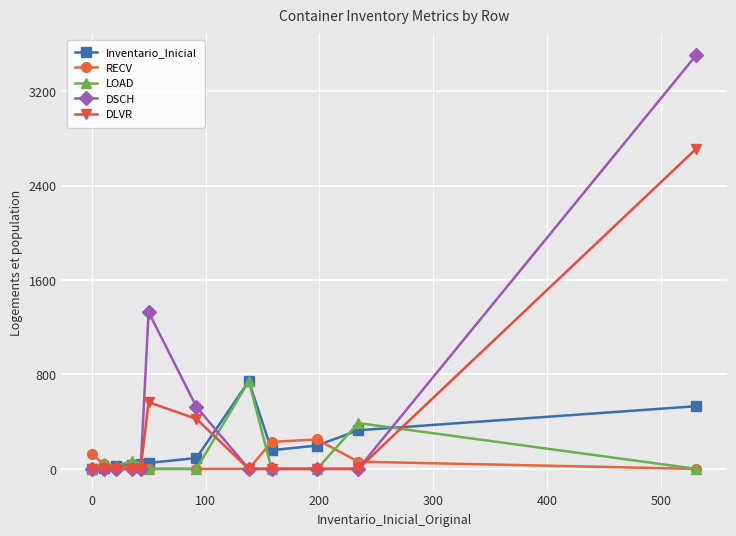

Does the chart display data point markers on the line(s)?

Yes